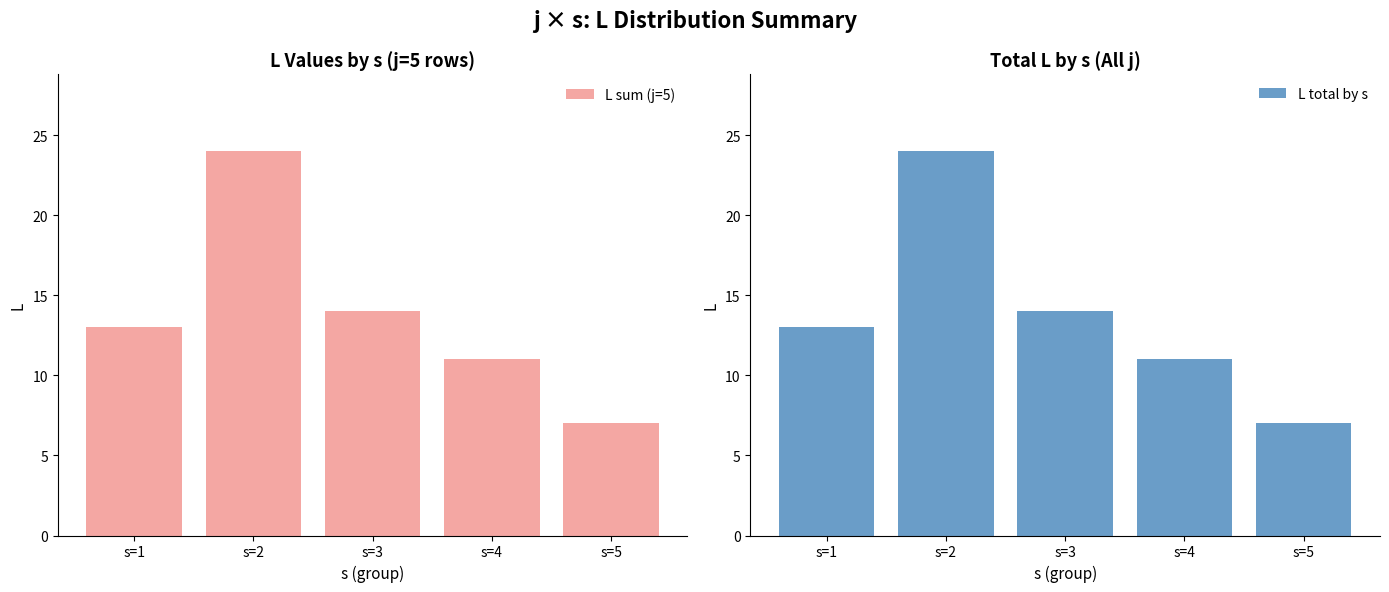

Which series has the largest total across all categories?

L sum (j=5)